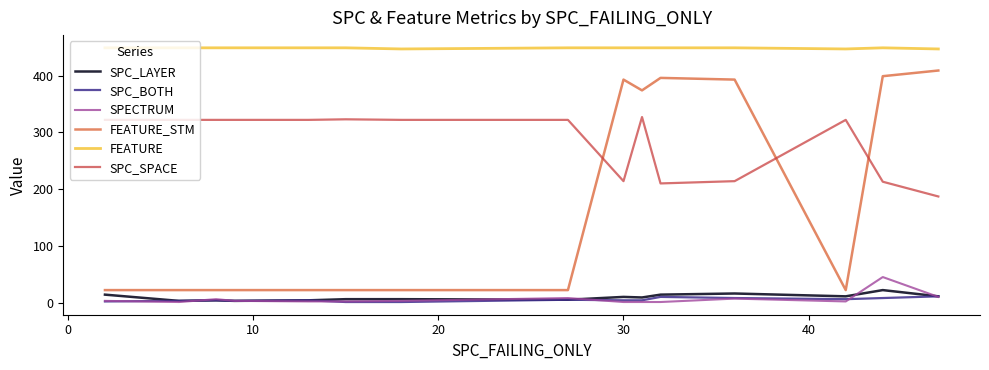

What is the greatest value displayed?

449